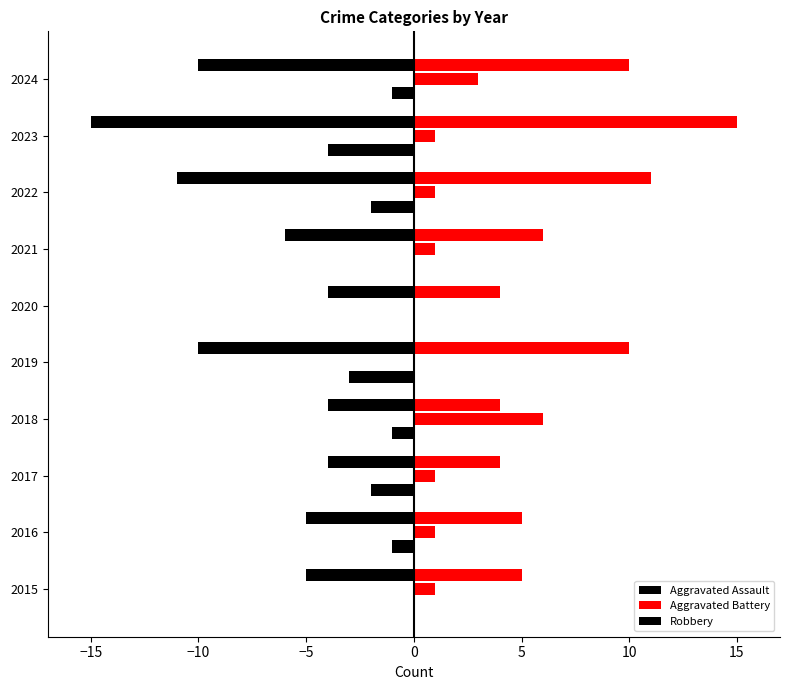

Rank the series by their maximum value, from lowest to highest.

Robbery, Aggravated Assault, Aggravated Battery